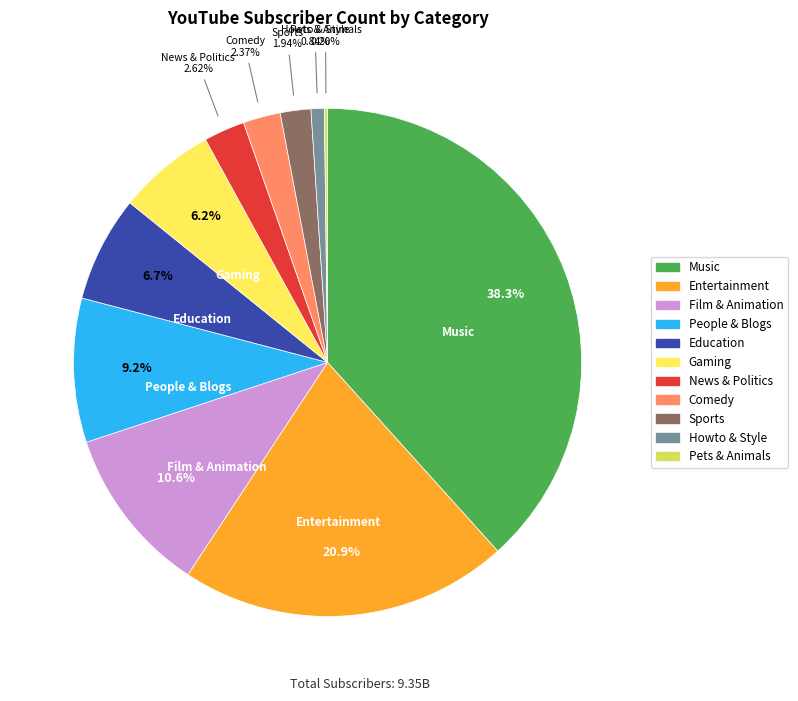

What is the ratio of the value at News & Politics to the value at People & Blogs?

0.3